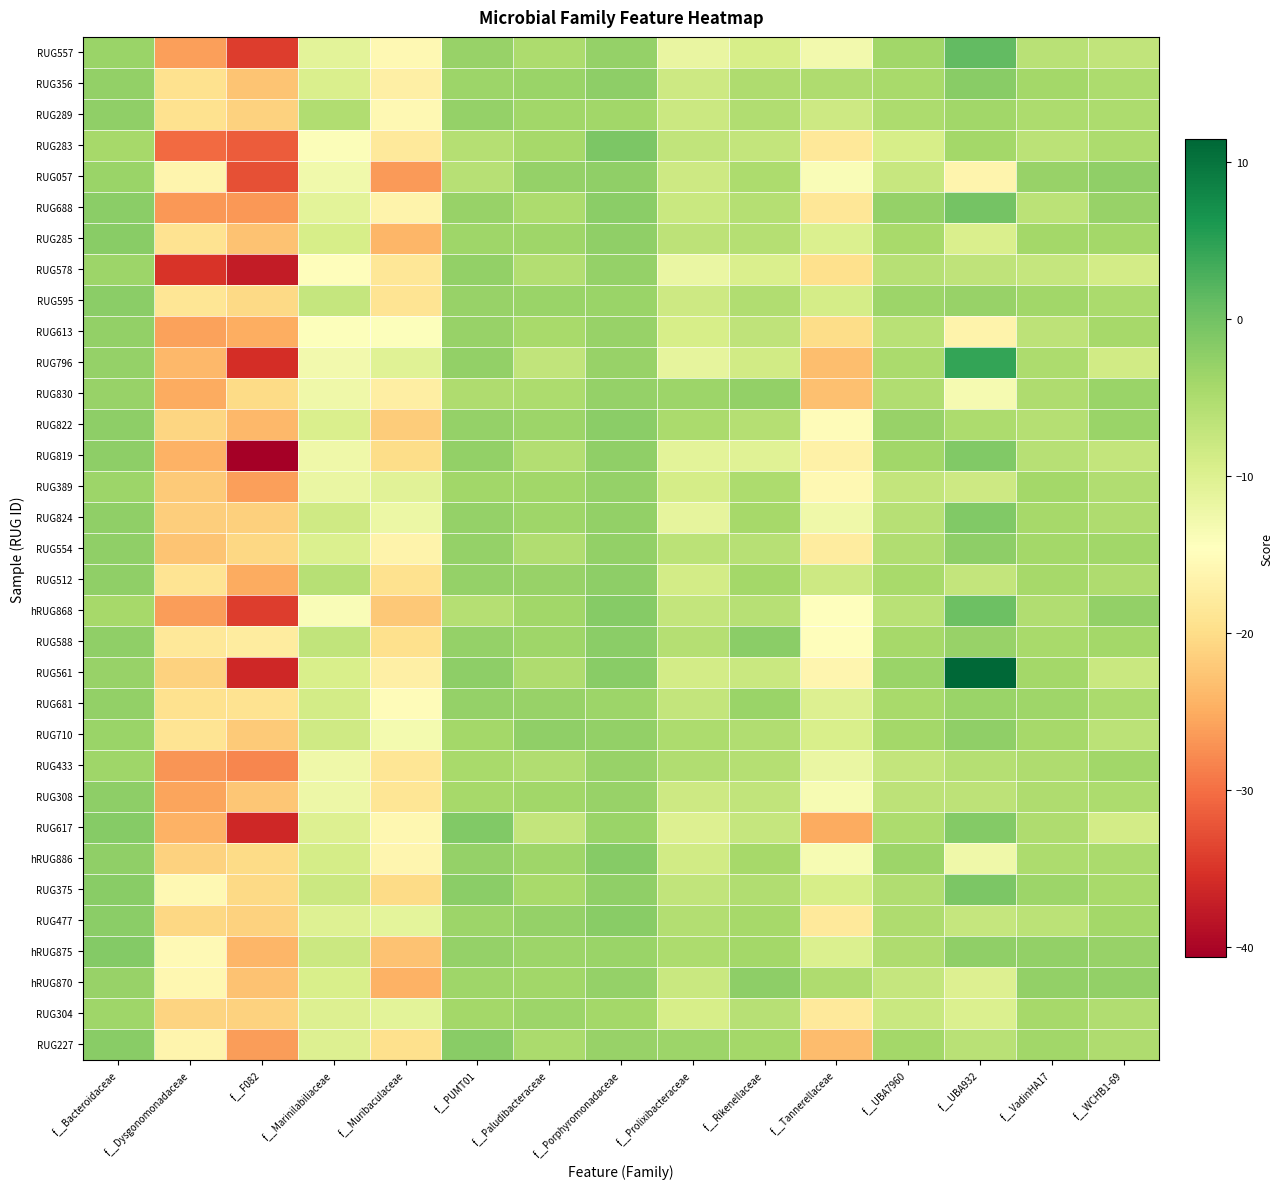

What is the maximum value shown in the chart?

11.5